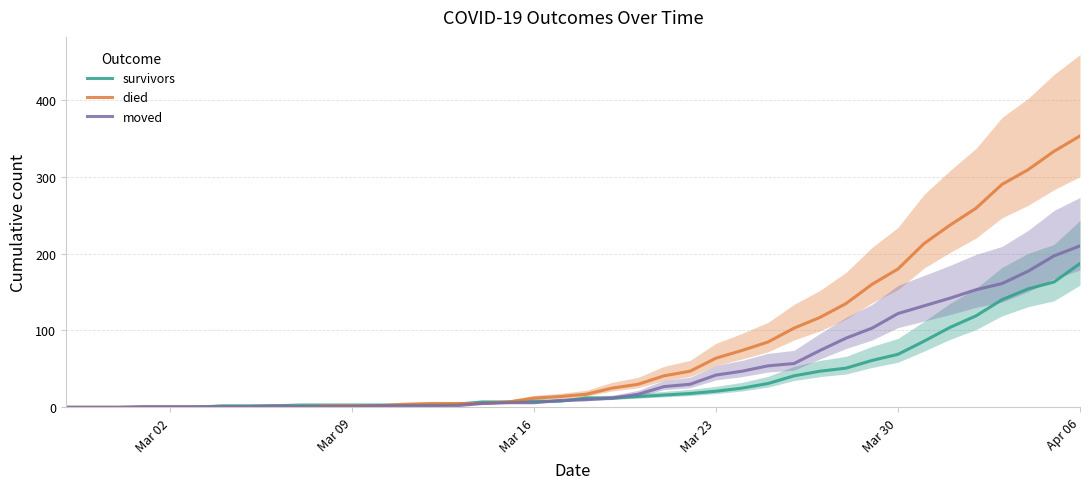

At which label does survivors reach its peak?

Apr 06